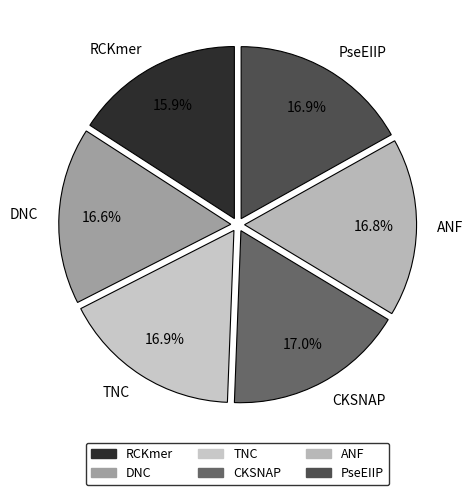

Do ANF and TNC together represent more than half of the pie?

No